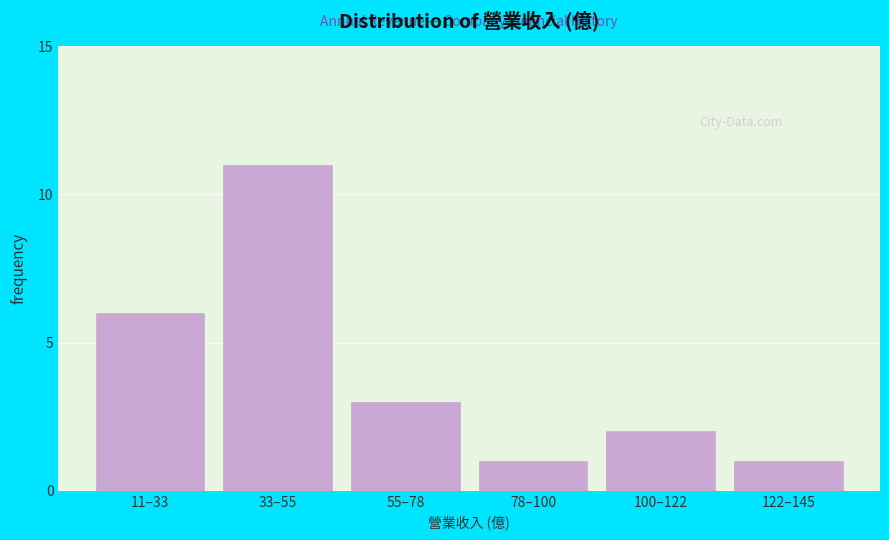

Reading right to left, transcribe all the data shown in this chart.

122–145=1	100–122=2	78–100=1	55–78=3	33–55=11	11–33=6